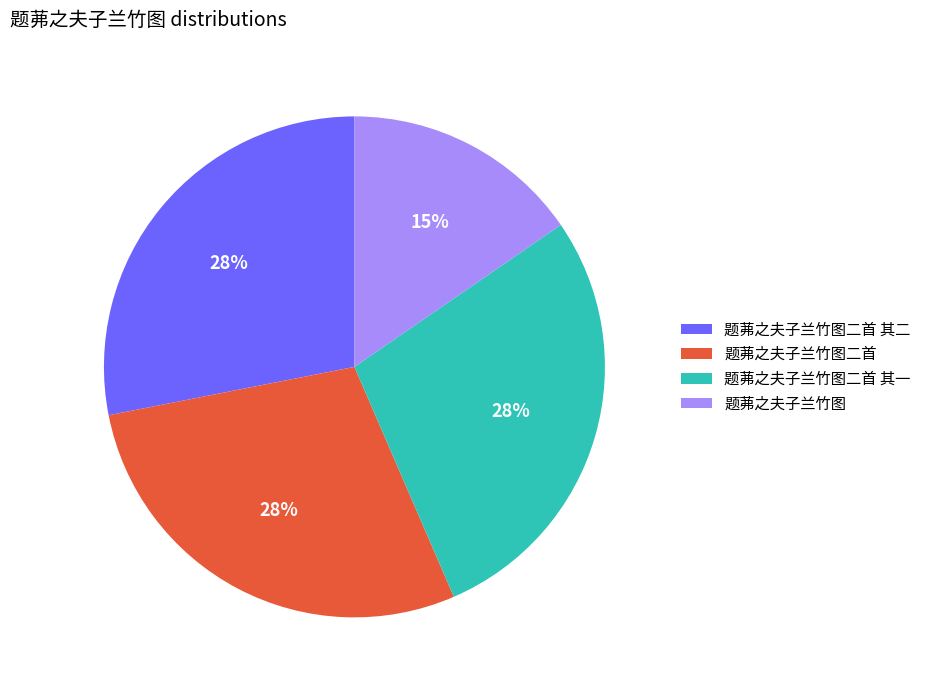

The 题茀之夫子兰竹图 slice represents 15% of the pie. True or false?

True